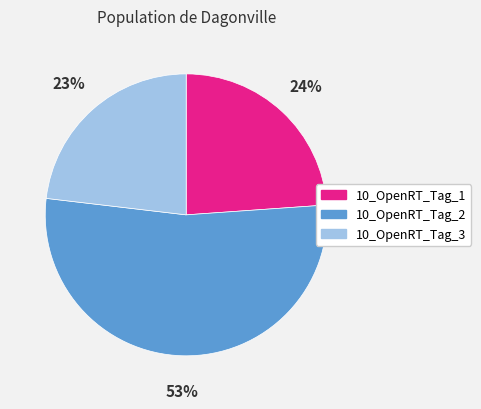

How many slices are in this pie chart?

3